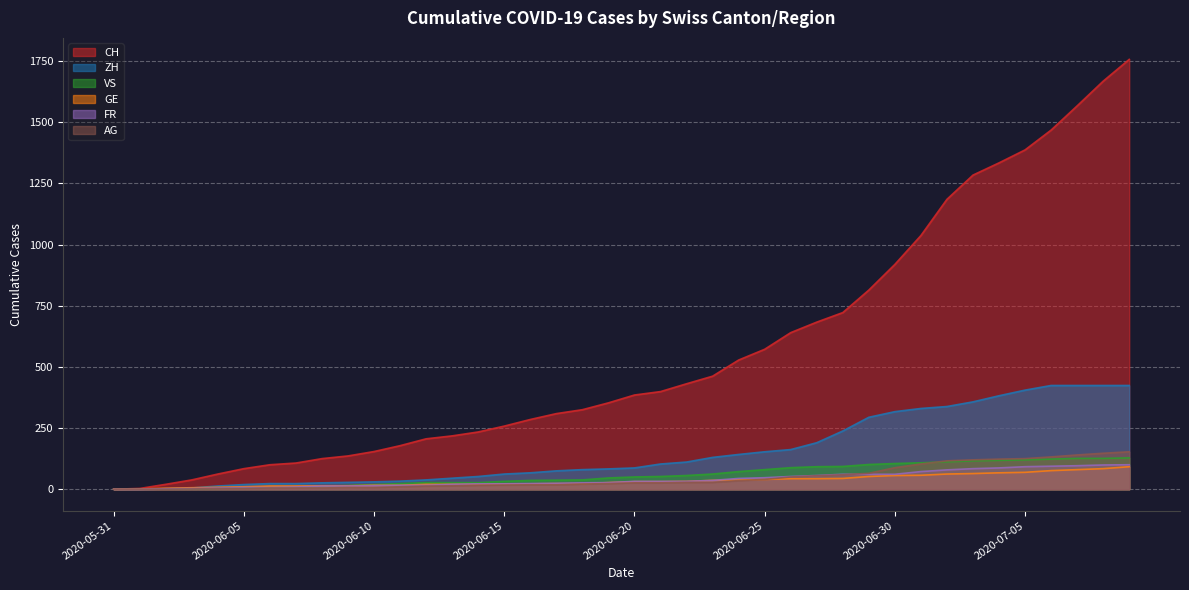

Which series has the largest total across all categories?

CH